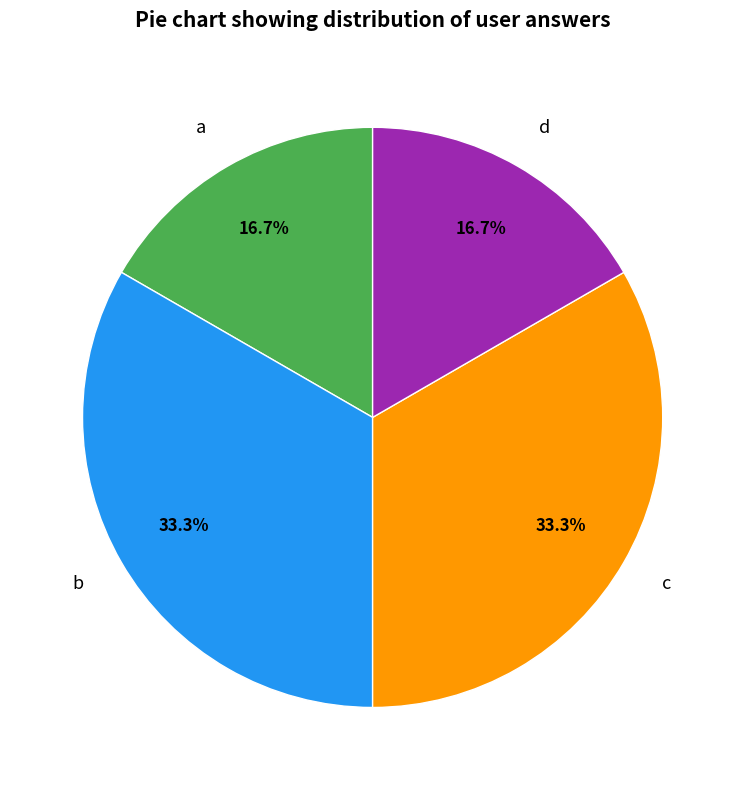

To the nearest percent, what is the difference between the largest and smallest slice percentages?

17%